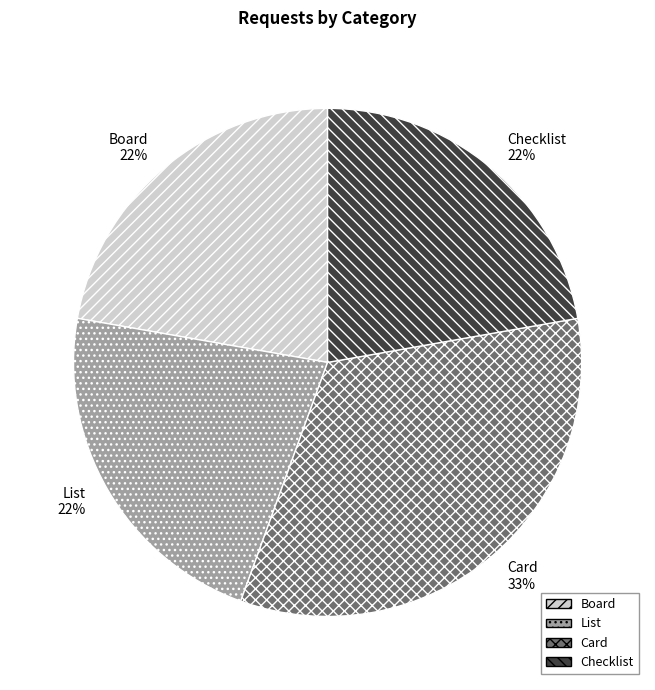

Which slice is the largest?

Card